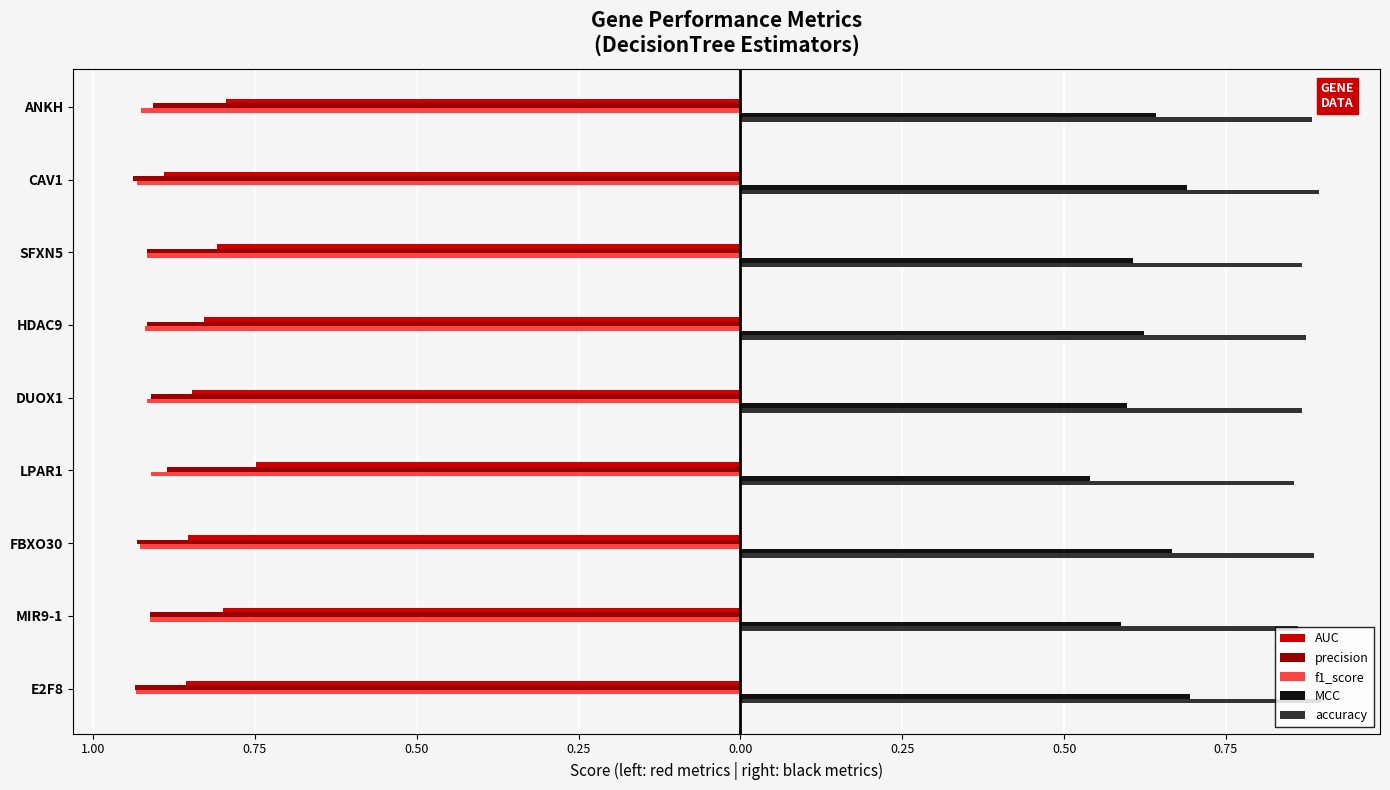

What are all the series names shown in the legend?

AUC, precision, f1_score, MCC, accuracy